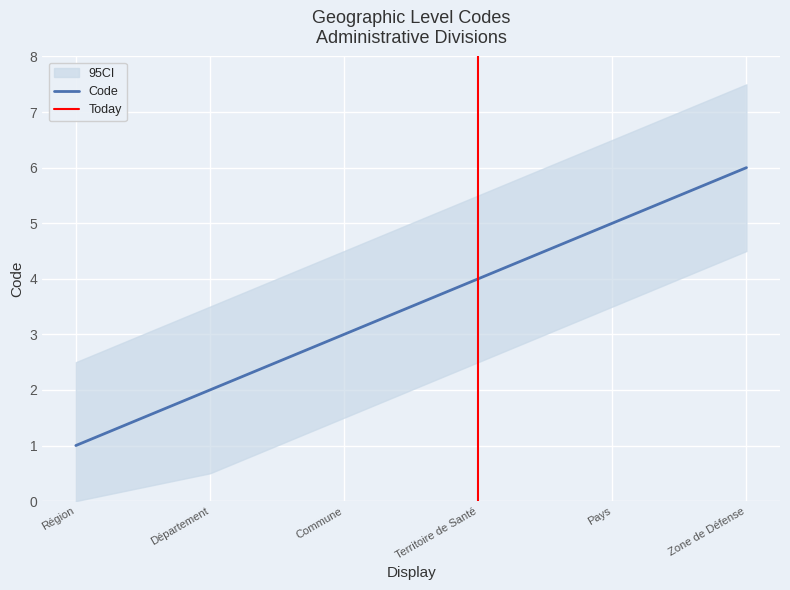

What is the average value?

4